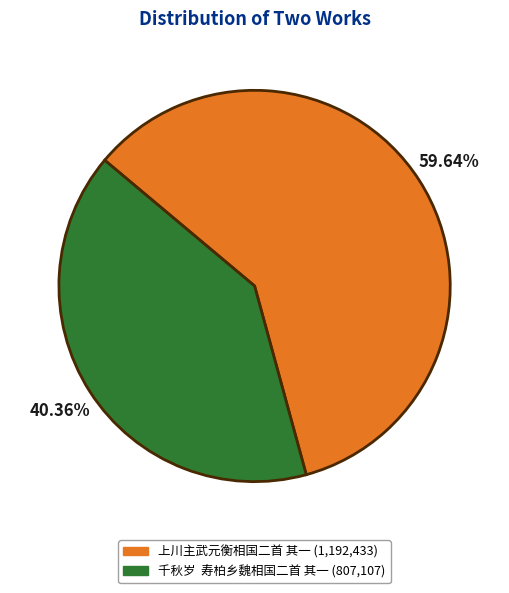

How many slices are in this pie chart?

2